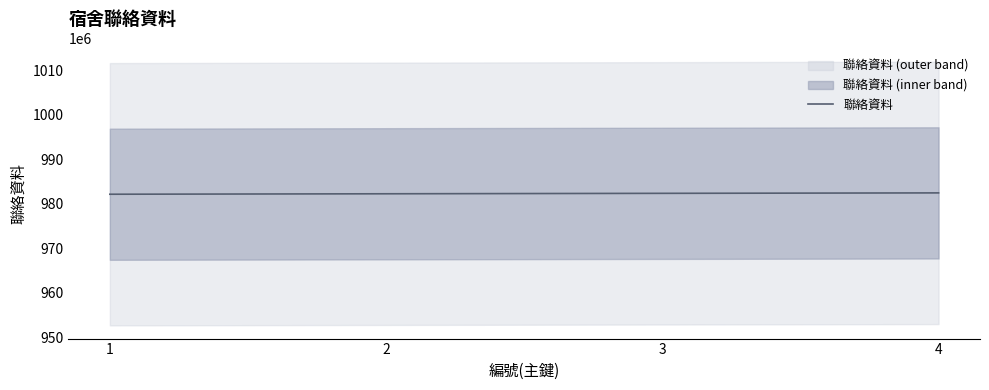

Reading left to right, transcribe all the data shown in this chart.

982168523	982268524	982368525	982468526